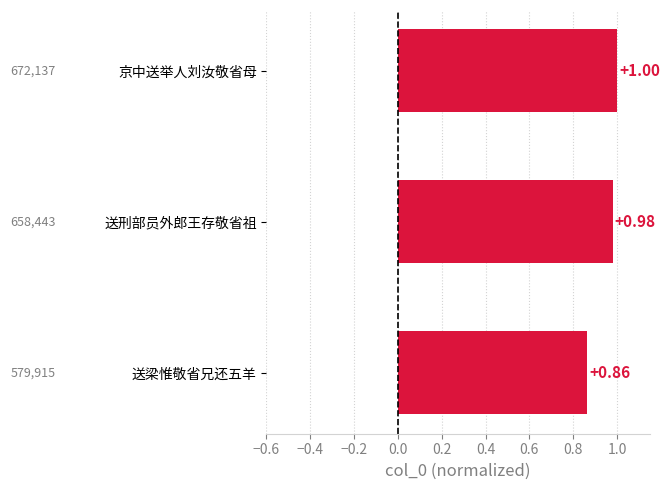

Where is the data nearest to the value 0?

送梁惟敬省兄还五羊